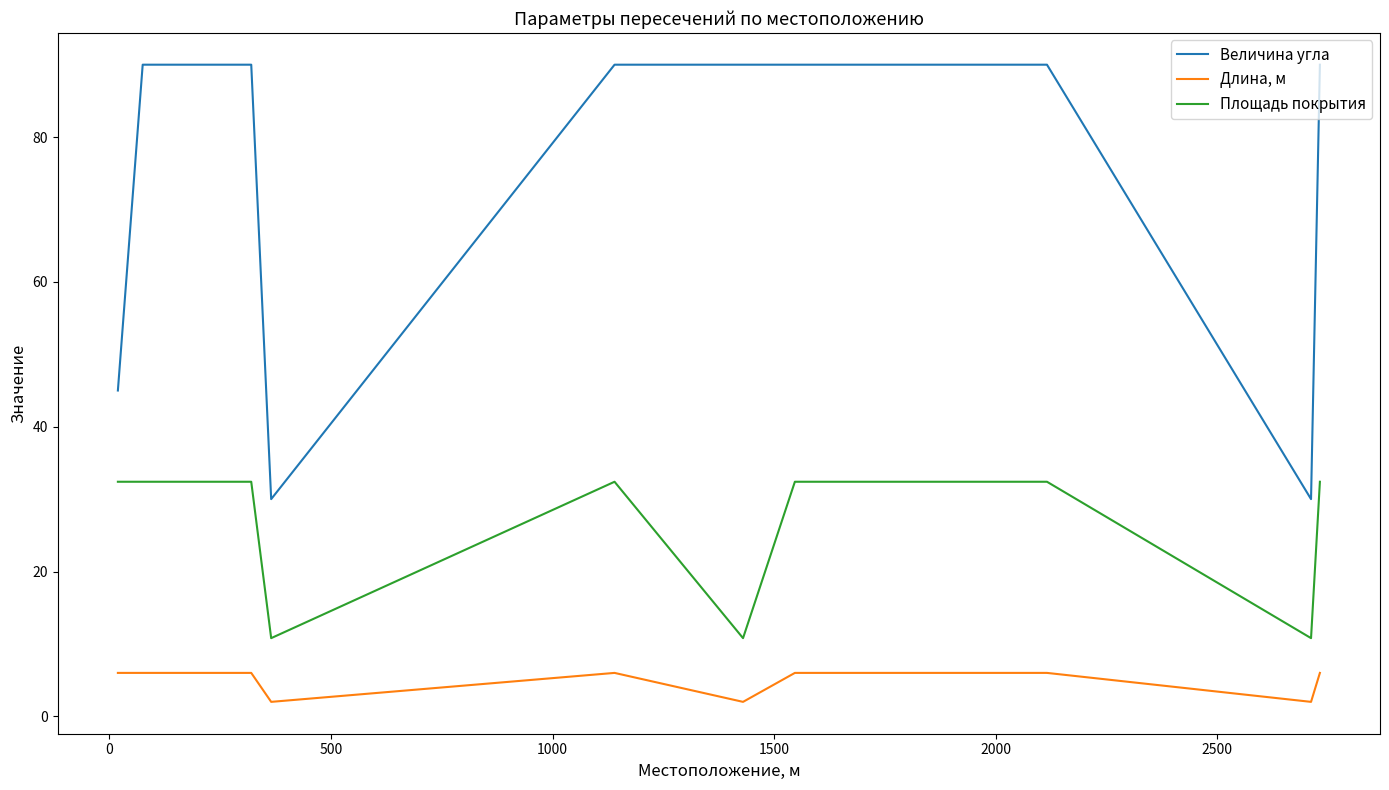

Which series has the largest range (max minus min)?

Величина угла